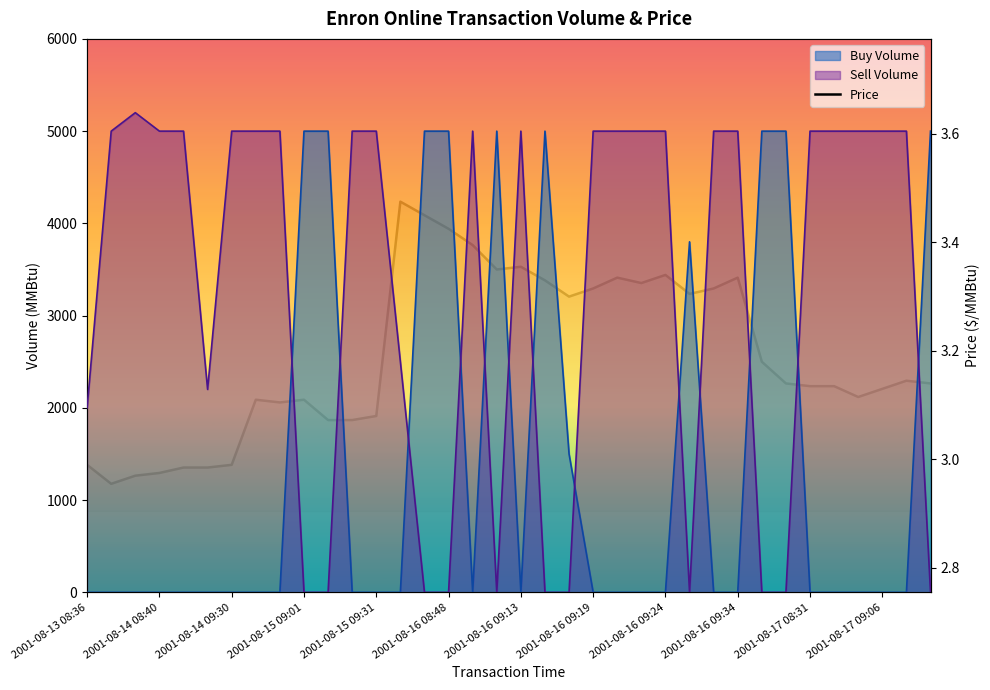

What is the minimum value shown in the chart?

3.0